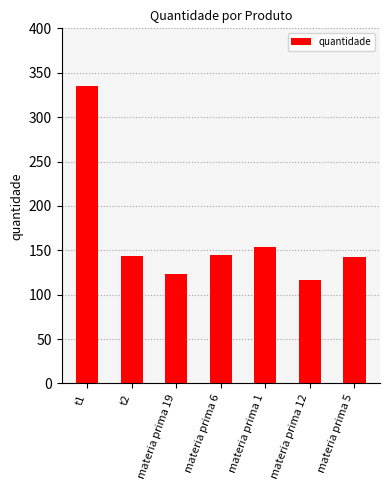

How many bars are there in total?

7